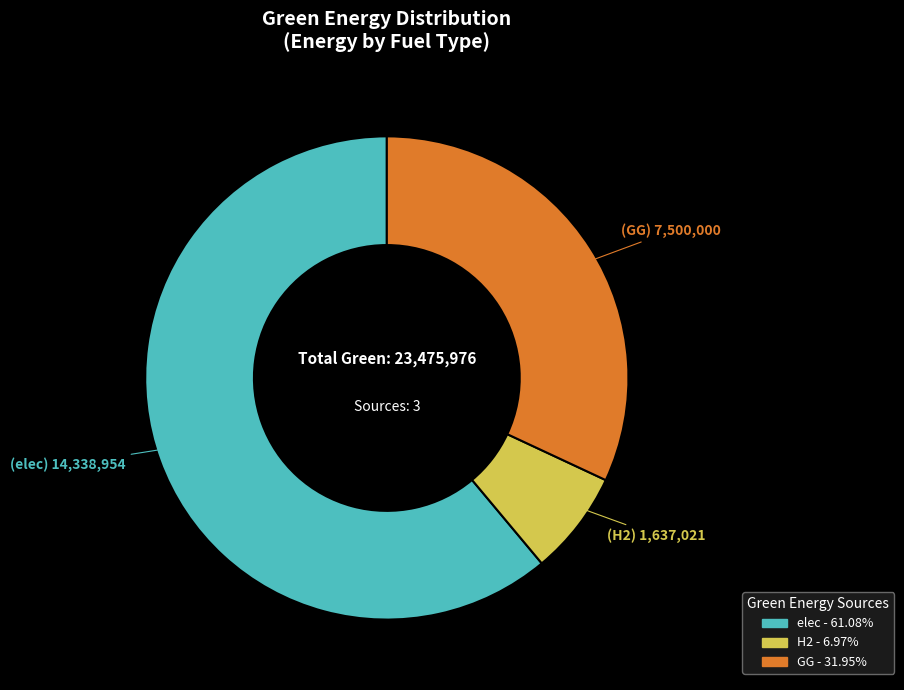

Which slice is the smallest?

H2